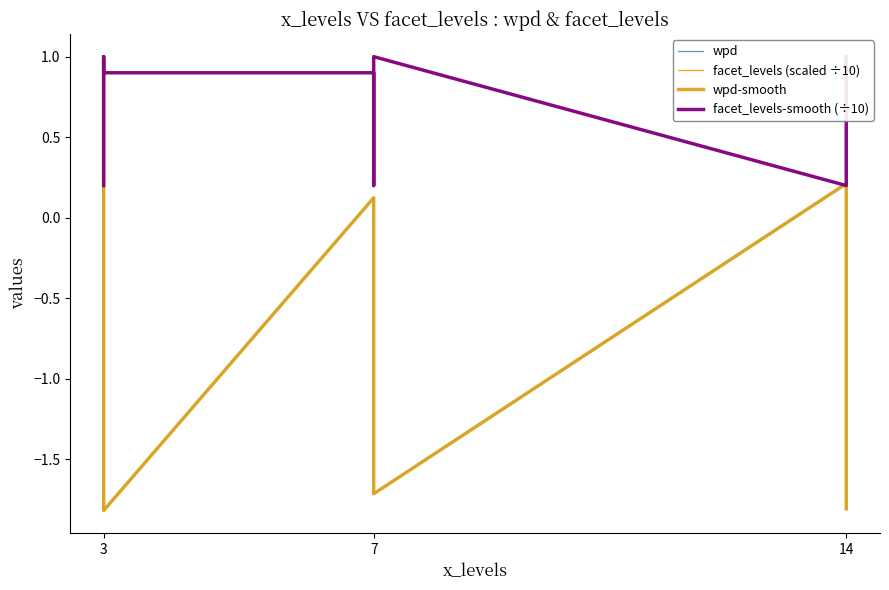

At which category does facet_levels-smooth (÷10) reach its first local peak?

3